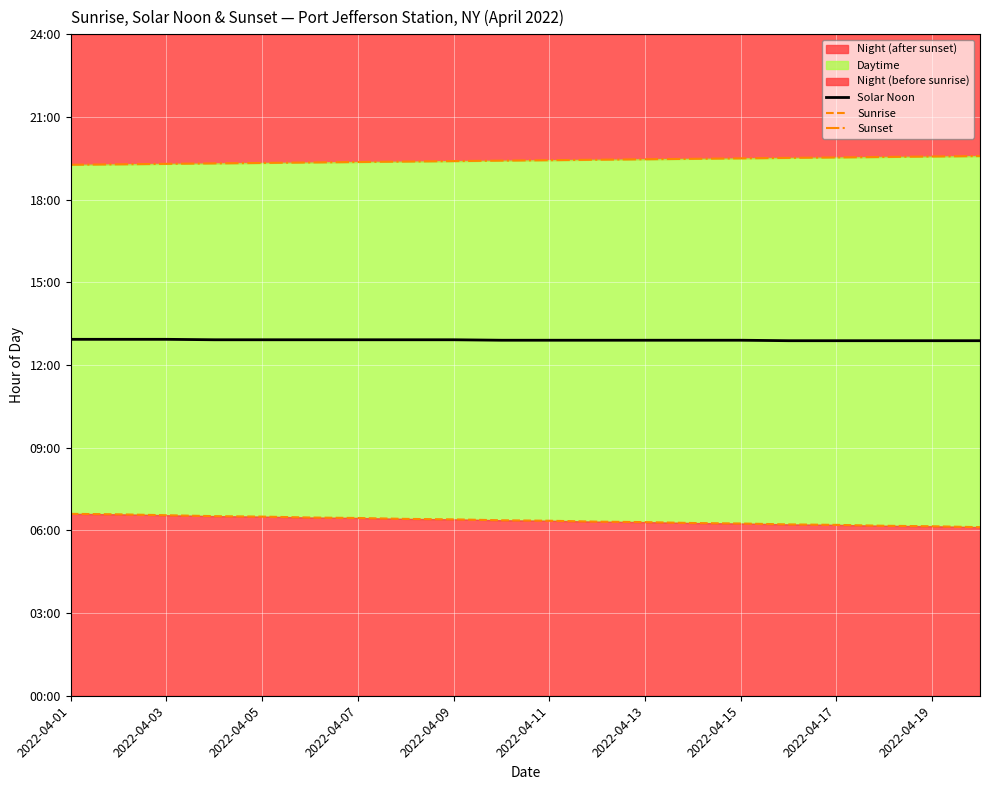

Reading right to left, what are all the values shown in this chart?

Solar Noon: 12.9	12.9	12.9	12.9	12.9	12.9	12.9	12.9	12.9	12.9	12.9	12.9	12.9	12.9	12.9	12.9	12.9	12.9	12.9	12.9
Sunrise: 6.1	6.2	6.2	6.2	6.2	6.2	6.3	6.3	6.3	6.3	6.4	6.4	6.4	6.5	6.5	6.5	6.5	6.5	6.6	6.6
Sunset: 19.6	19.6	19.6	19.5	19.5	19.5	19.5	19.5	19.4	19.4	19.4	19.4	19.4	19.4	19.4	19.3	19.3	19.3	19.3	19.3